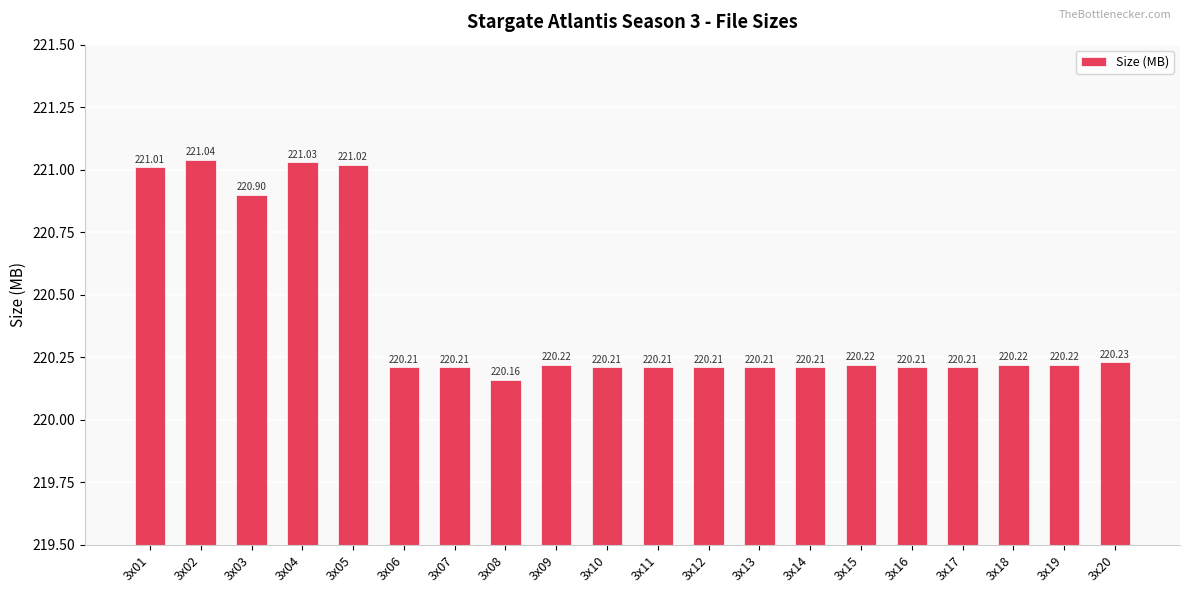

The chart shows a value of 295.2 at 3x14. True or false?

False